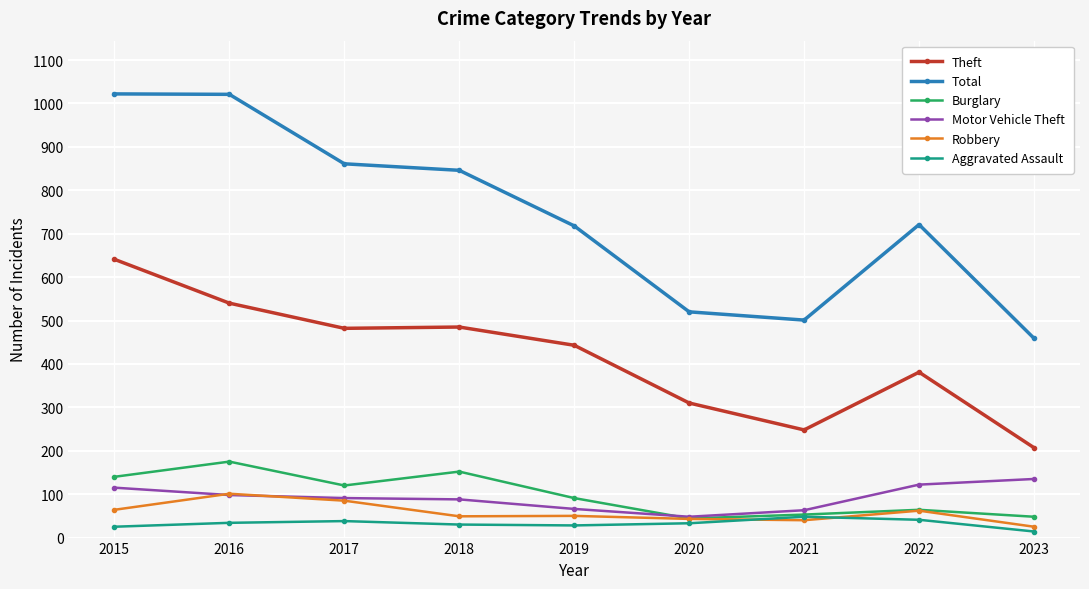

What is the difference between the highest and lowest values at 2020?

487